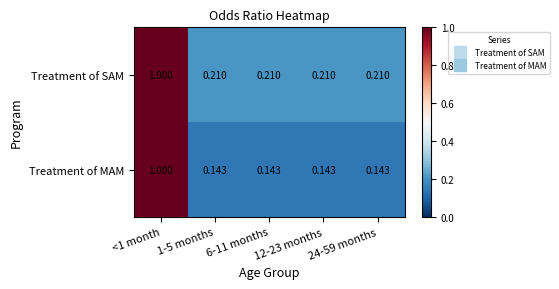

At 1-5 months, list the series in order from smallest to largest.

Treatment of MAM, Treatment of SAM